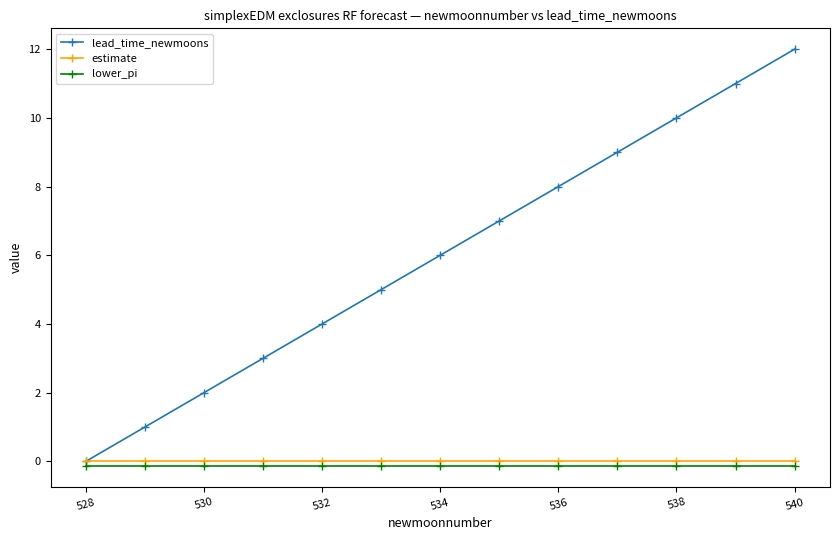

True or false: lower_pi and estimate cross at least once.

False